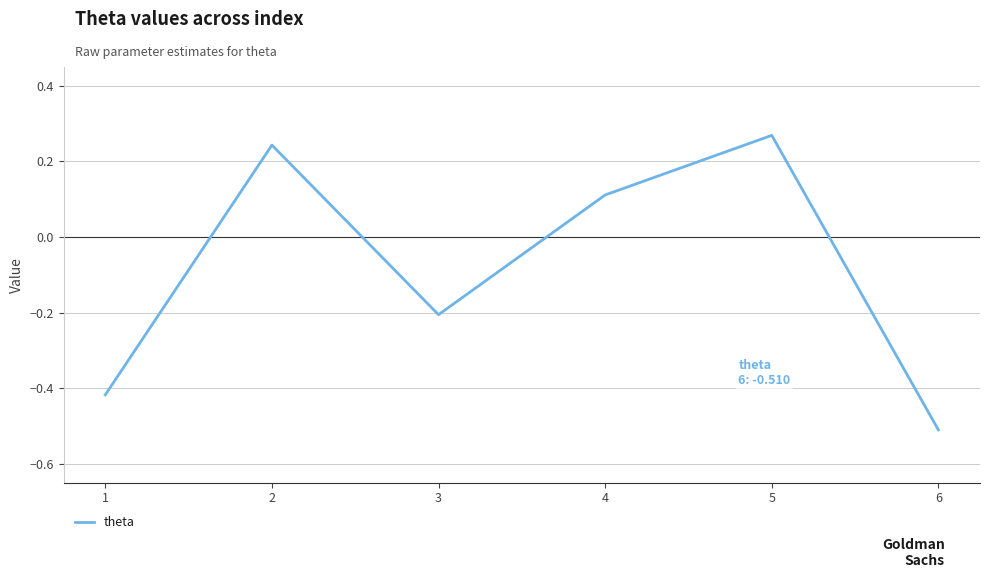

Which label corresponds to the largest value in the chart?

5